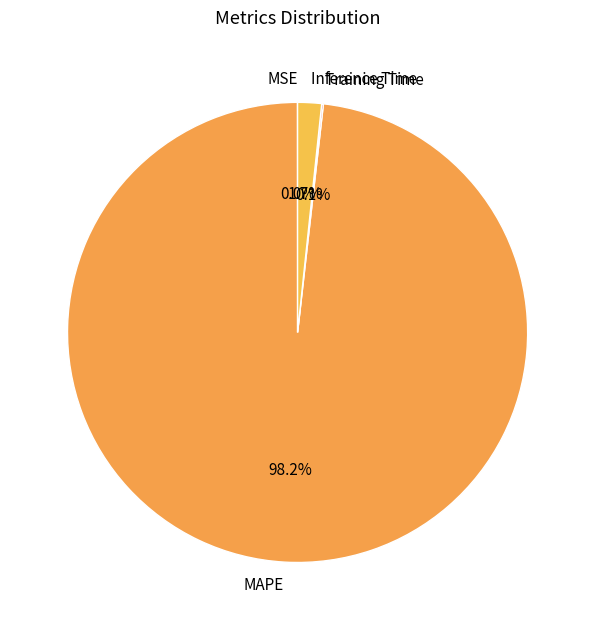

Which slice is the largest?

MAPE